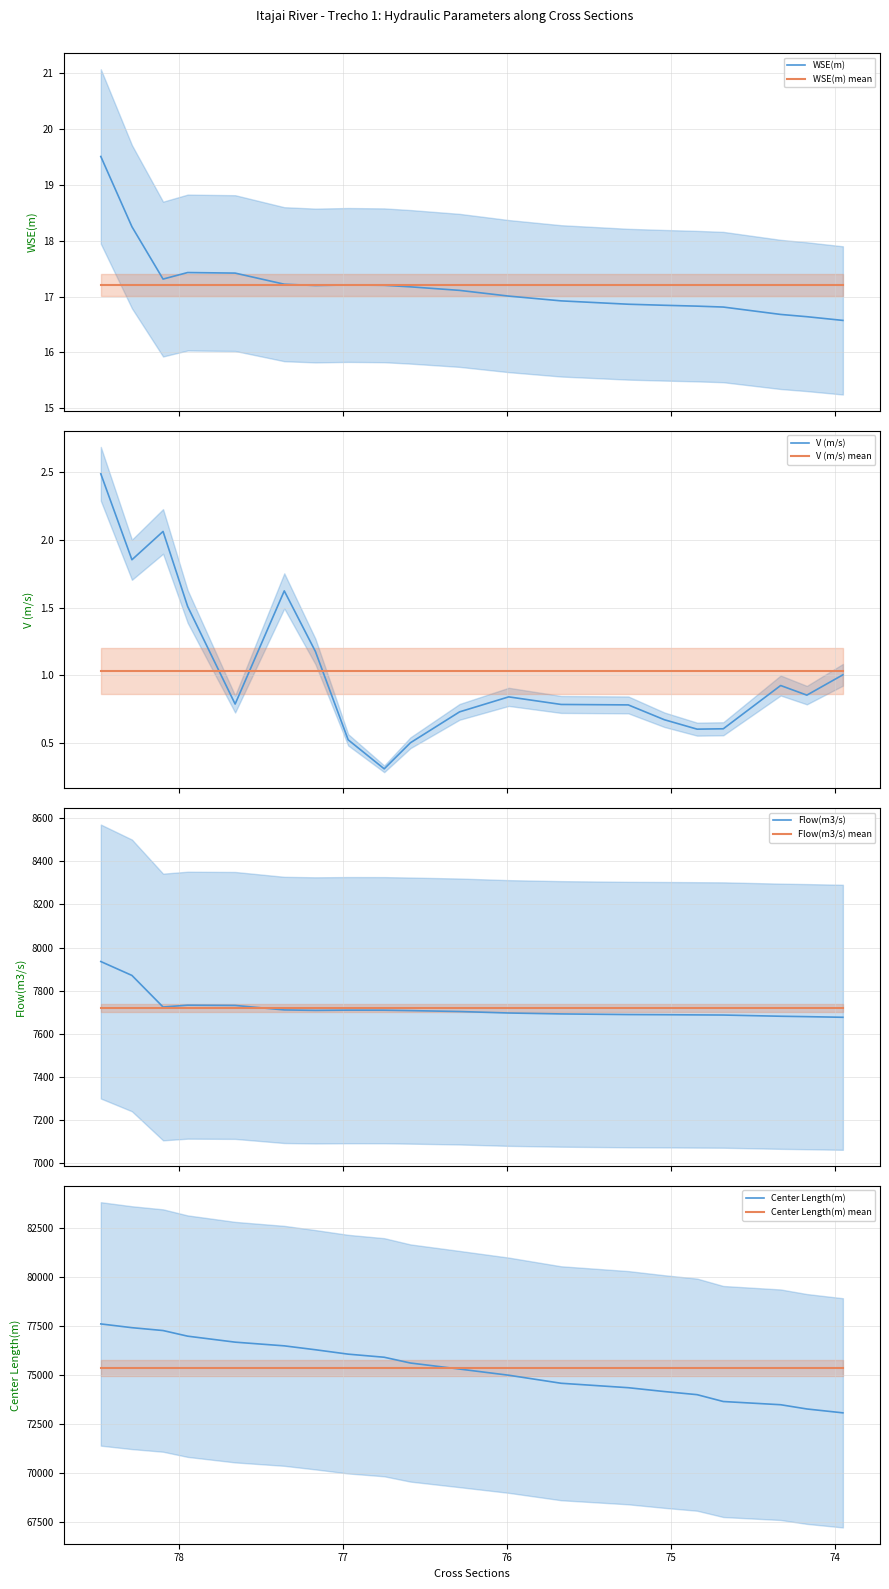

True or false: V (m/s) and Center Length(m) cross at least once.

False